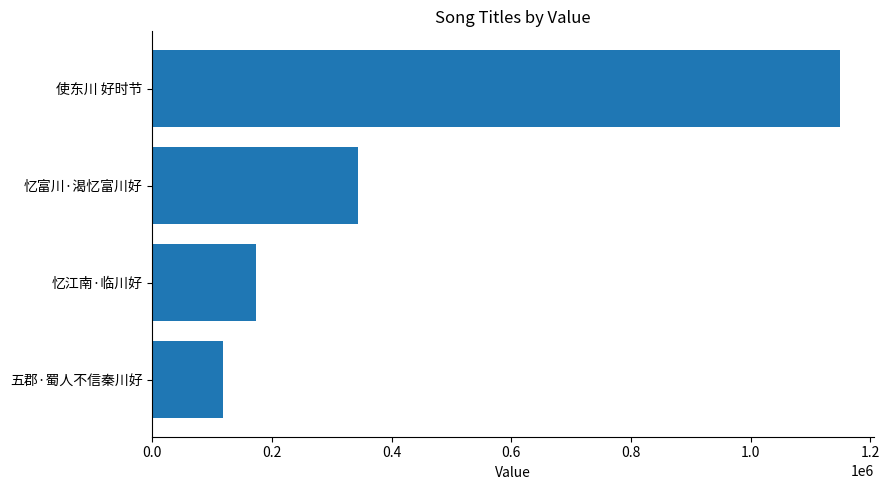

What is the average value?

445719